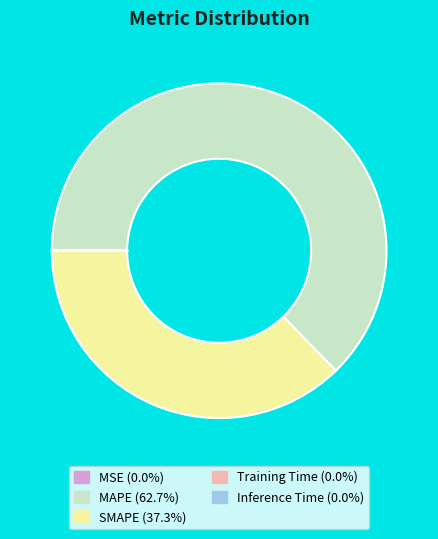

Which category has the biggest portion of the pie?

MAPE